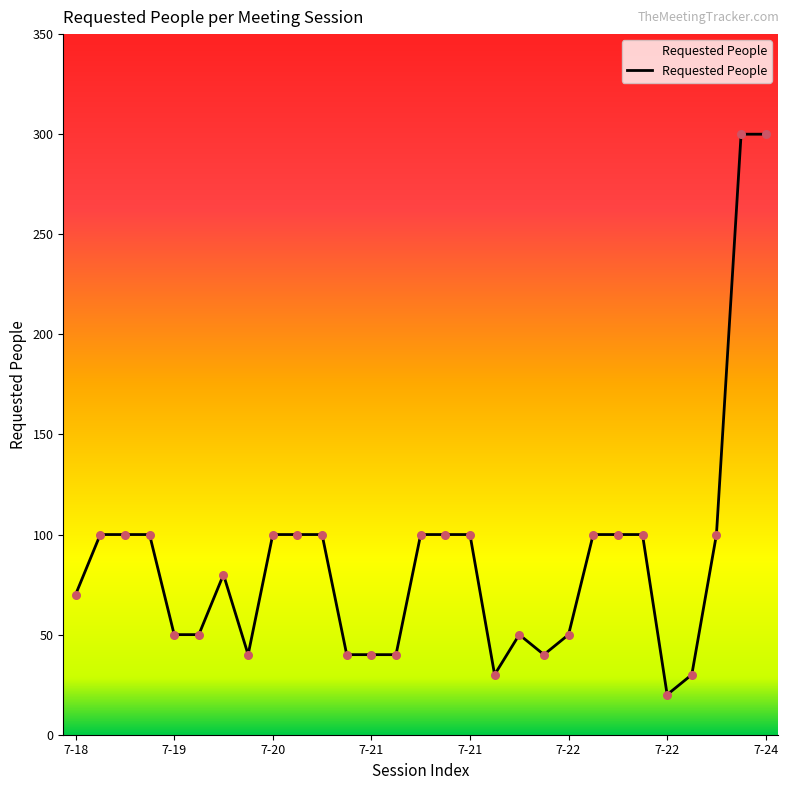

What is the maximum value shown in the chart?

300